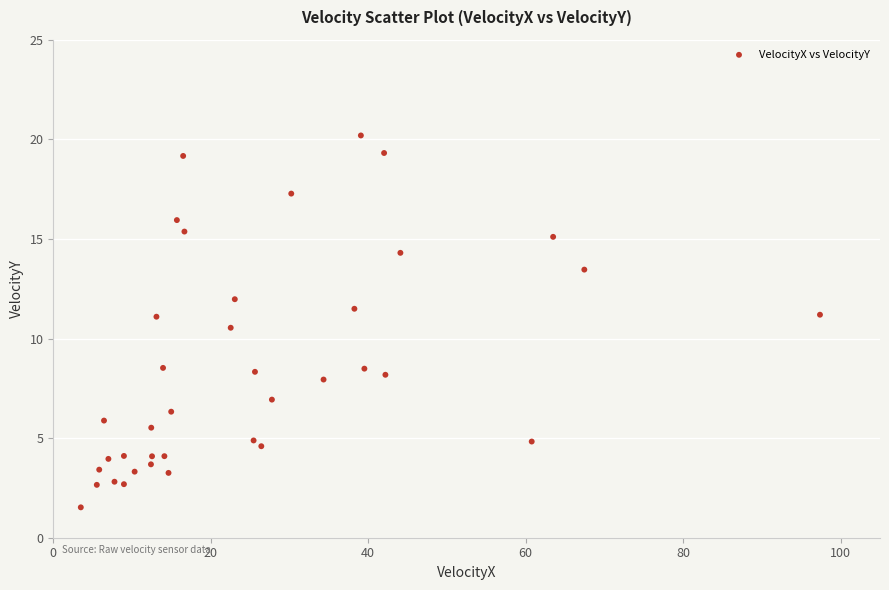

What is the range of X values (max minus min)?

93.9